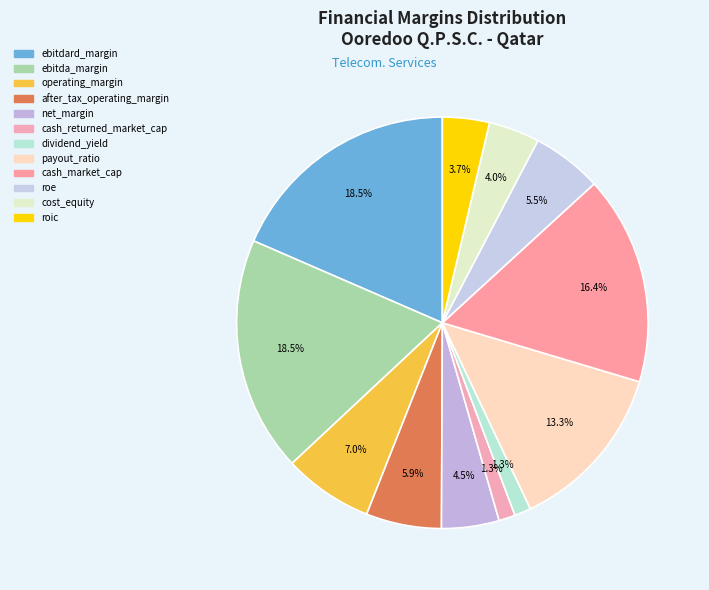

Combined, do dividend_yield and after_tax_operating_margin account for over 50%?

No